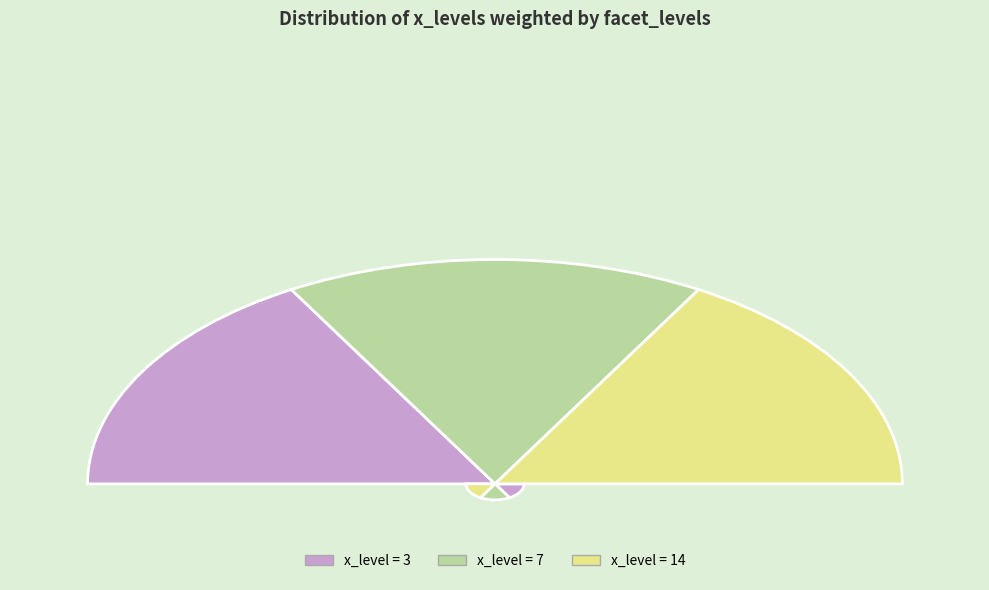

True or false: 7 accounts for 25% of the total.

False